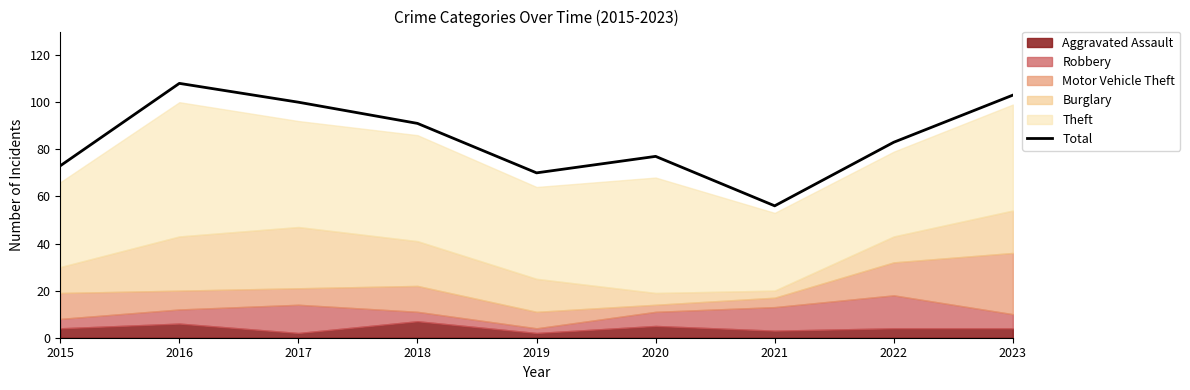

Which category has the lowest value across all series?

2021